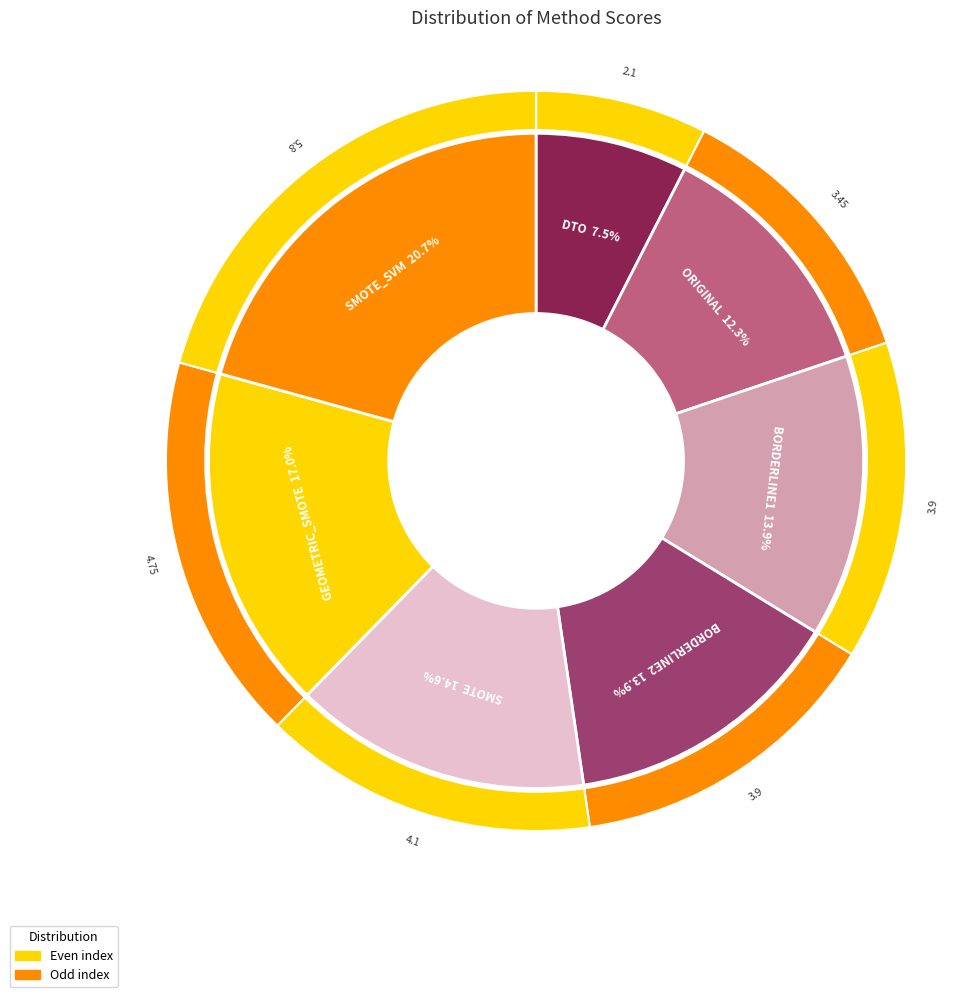

What is the largest slice in the pie chart?

SMOTE_SVM